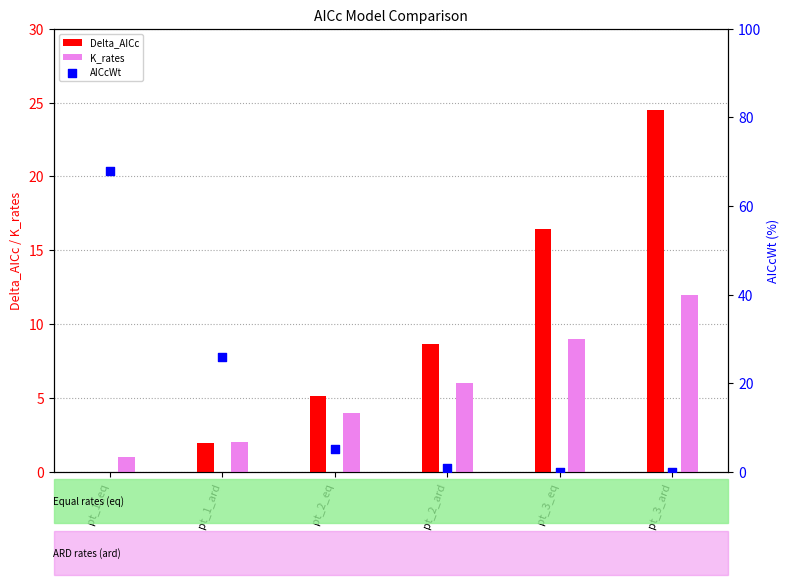

Which series reaches the minimum Y coordinate?

Delta_AICc